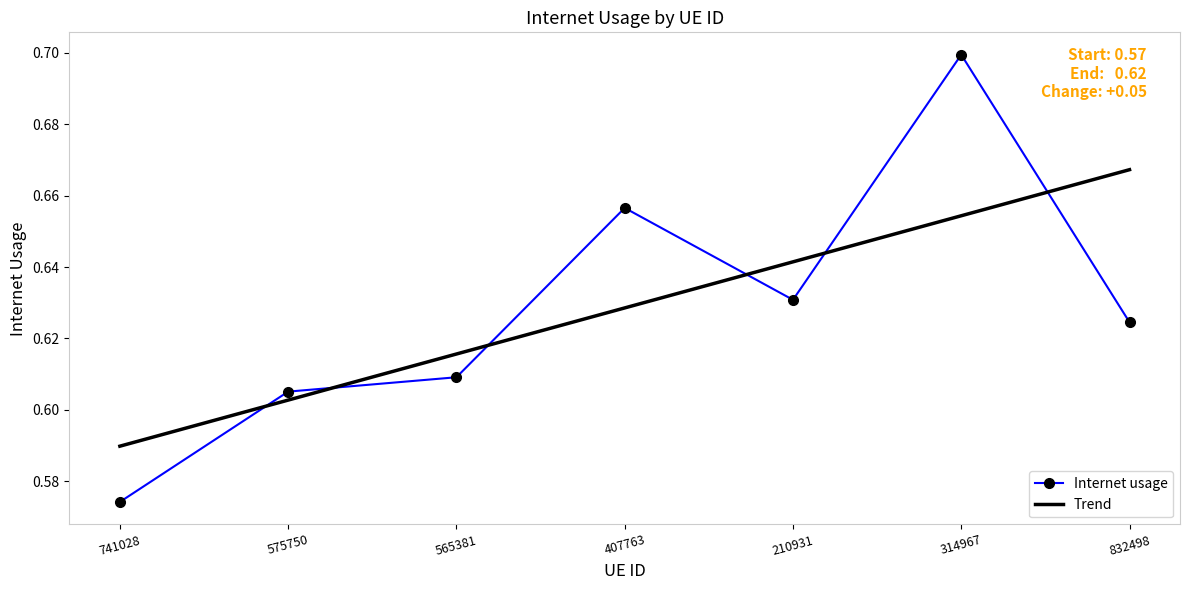

How many categories are shown in the chart?

7